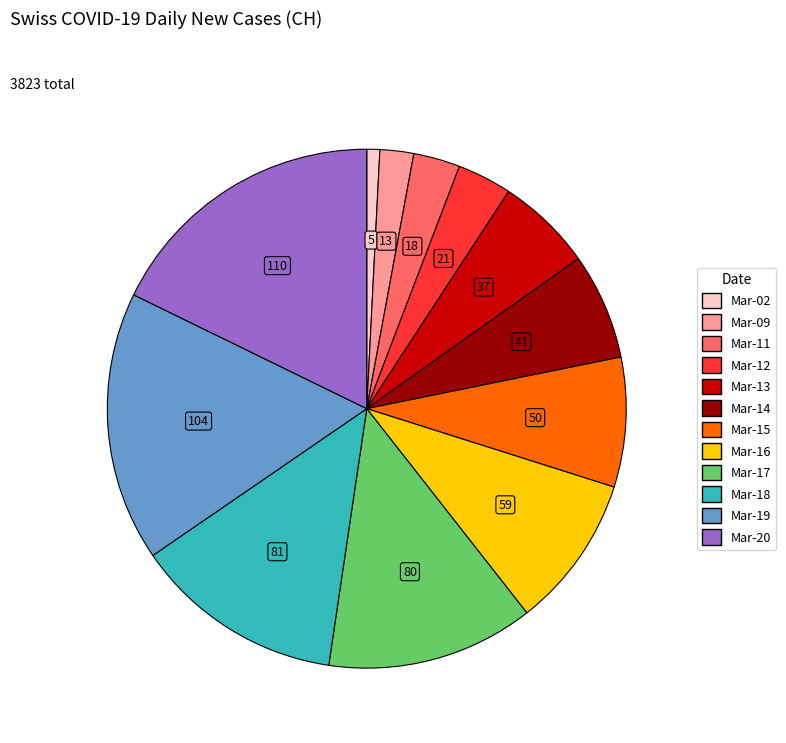

Is there a majority slice in this chart?

No